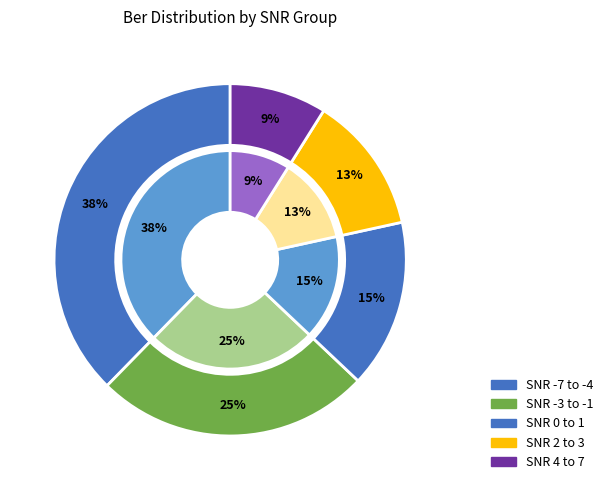

Do 6 and -1 together represent more than half of the pie?

No